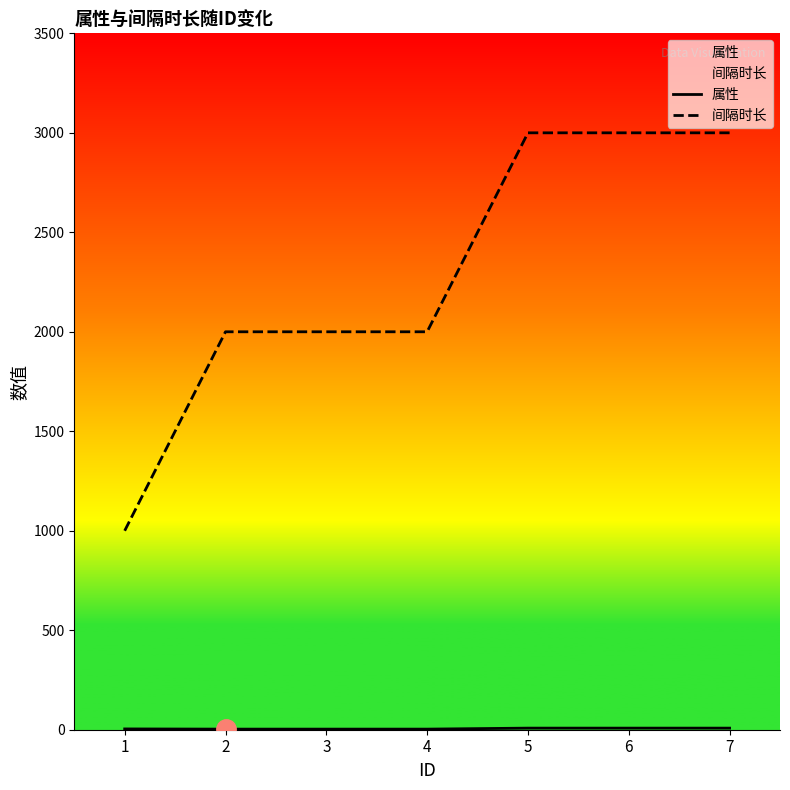

What is the difference between the 间隔时长 values at 2 and 1?

1000